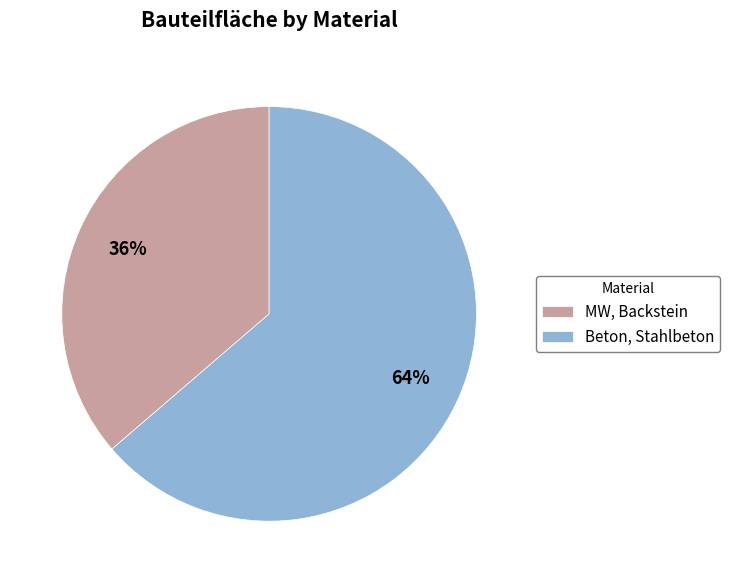

Rank the categories by value from highest to lowest.

Beton, Stahlbeton, MW, Backstein